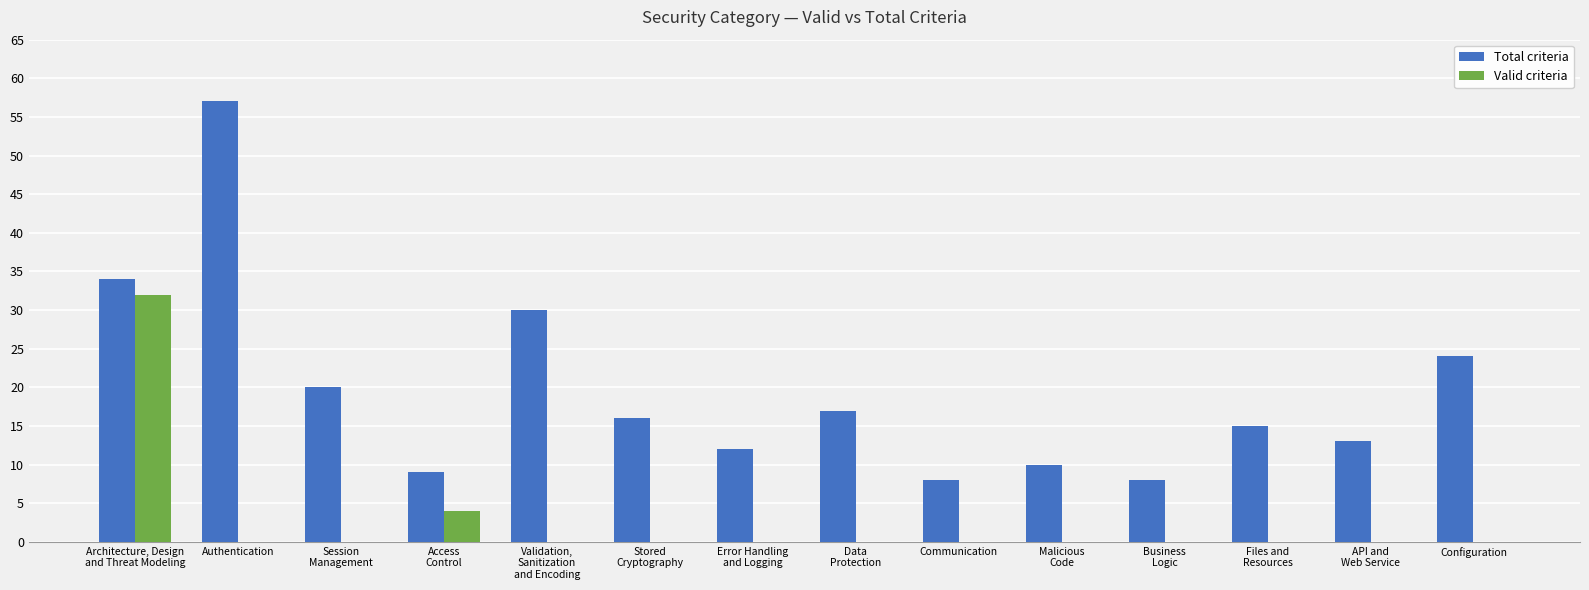

What is the total value across all series at Stored
Cryptography?

16